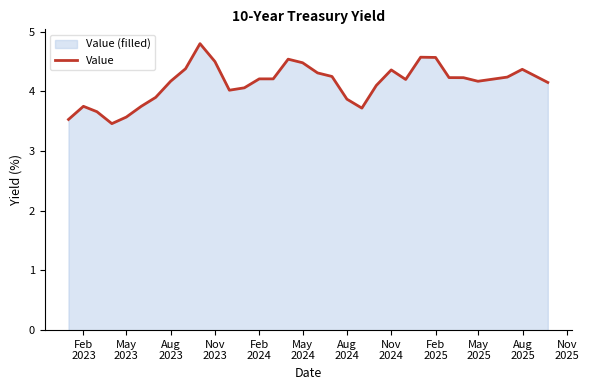

What is the difference between the maximum and minimum values?

1.3